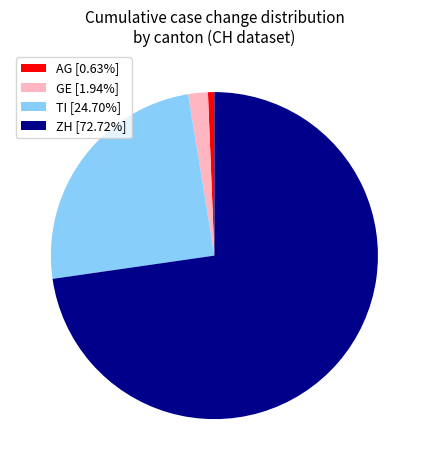

Is there a majority slice in this chart?

Yes